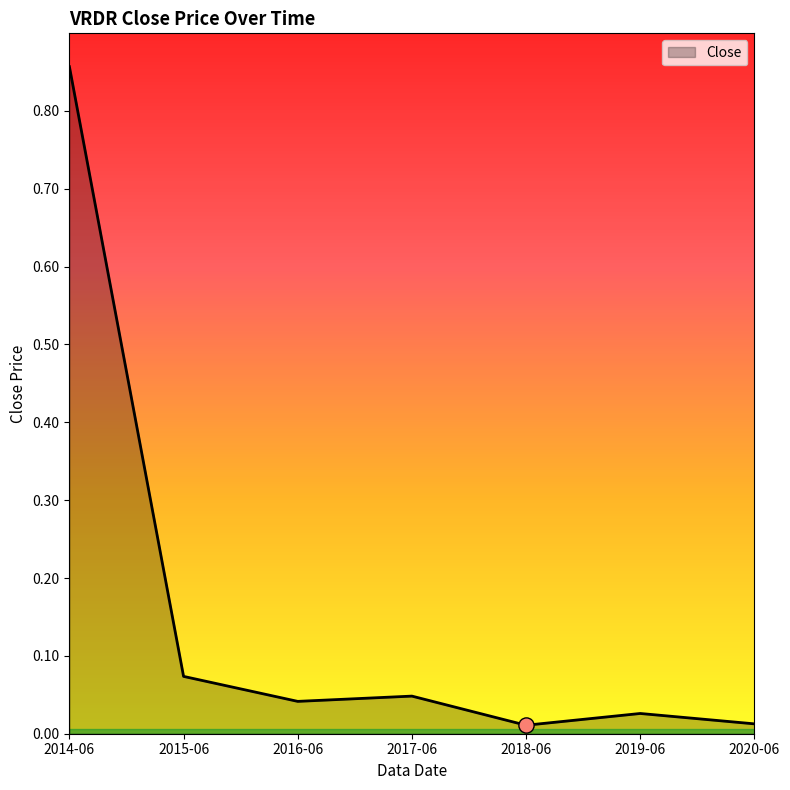

What is the change in value from 2014-06 to 2019-06?

-0.8